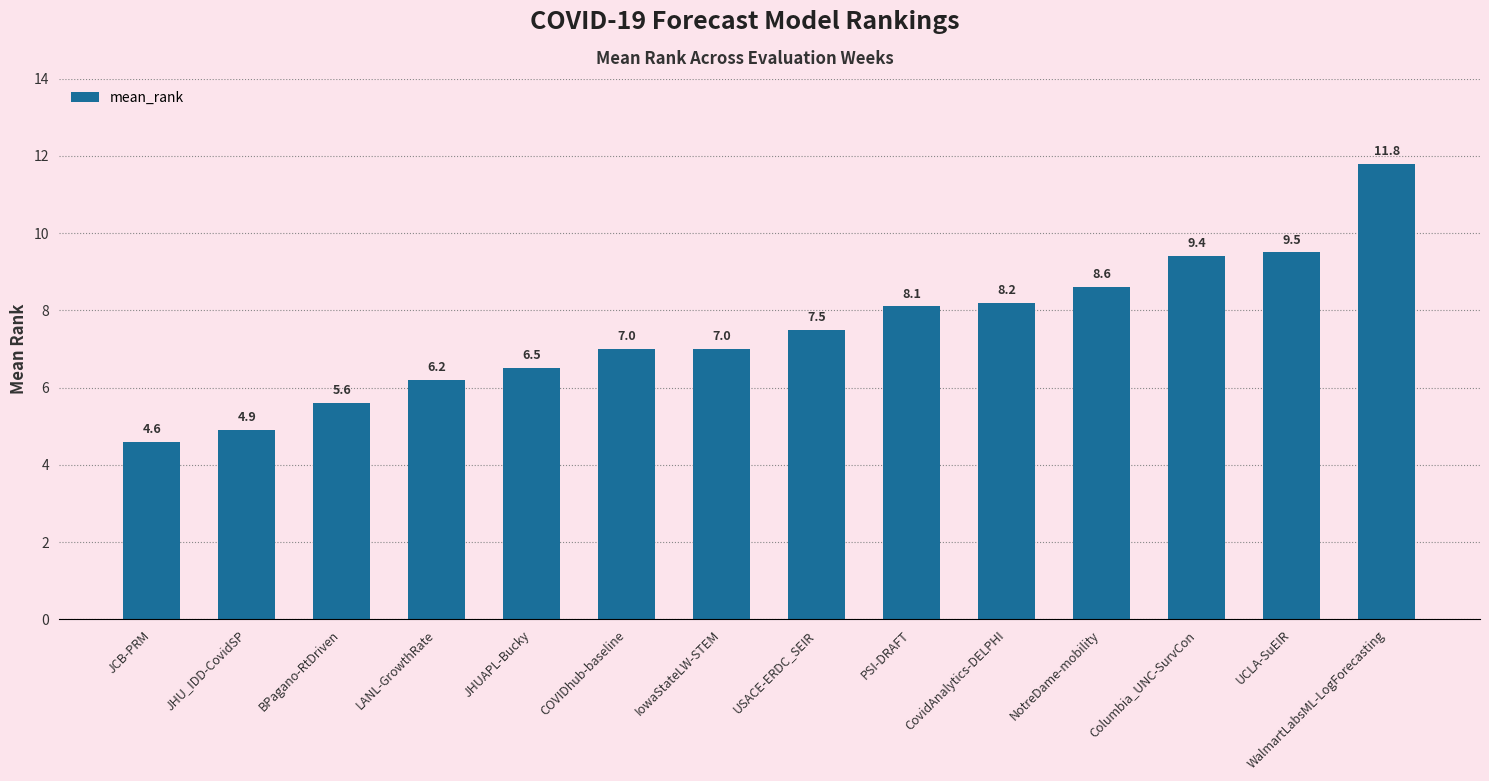

Reading left to right, transcribe all the data shown in this chart.

4.6	4.9	5.6	6.2	6.5	7.0	7.0	7.5	8.1	8.2	8.6	9.4	9.5	11.8